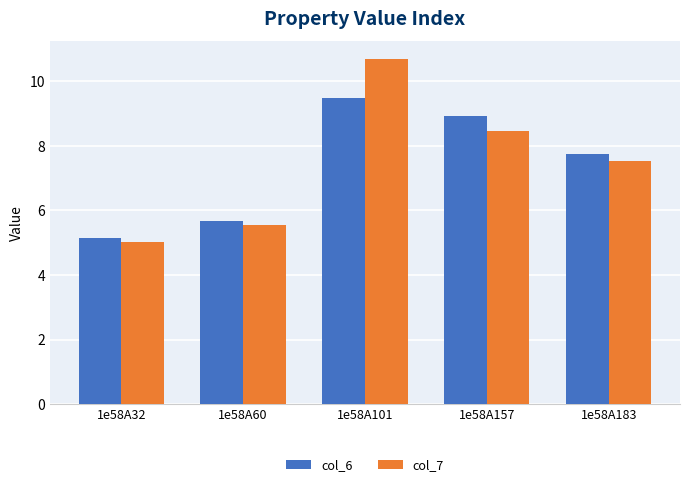

At which label does col_6 first exceed 7?

1e58A101